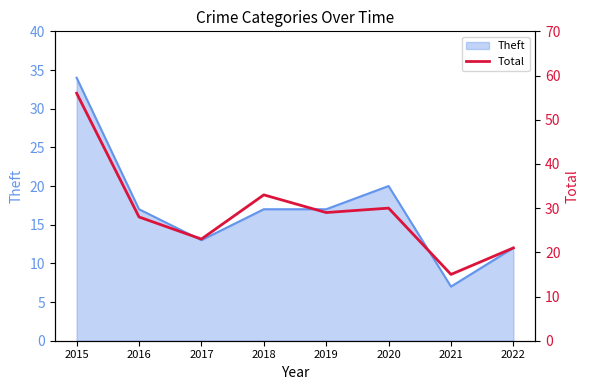

The value of Theft at 2021 is 4. True or false?

False